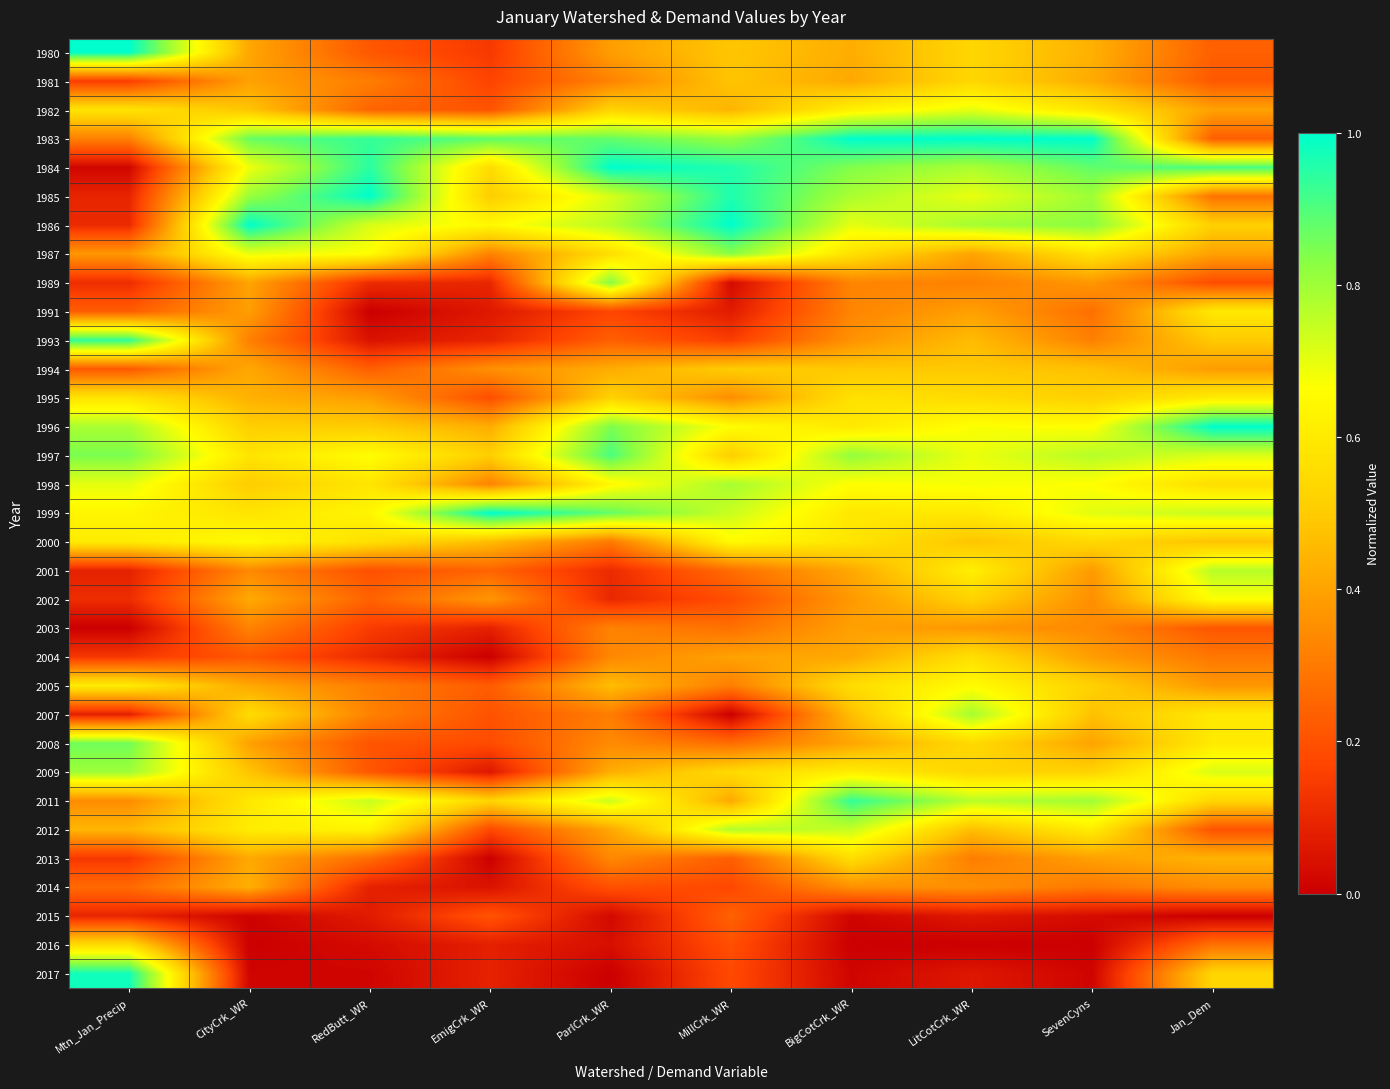

Which category has the highest value across all series?

Mtn_Jan_Precip